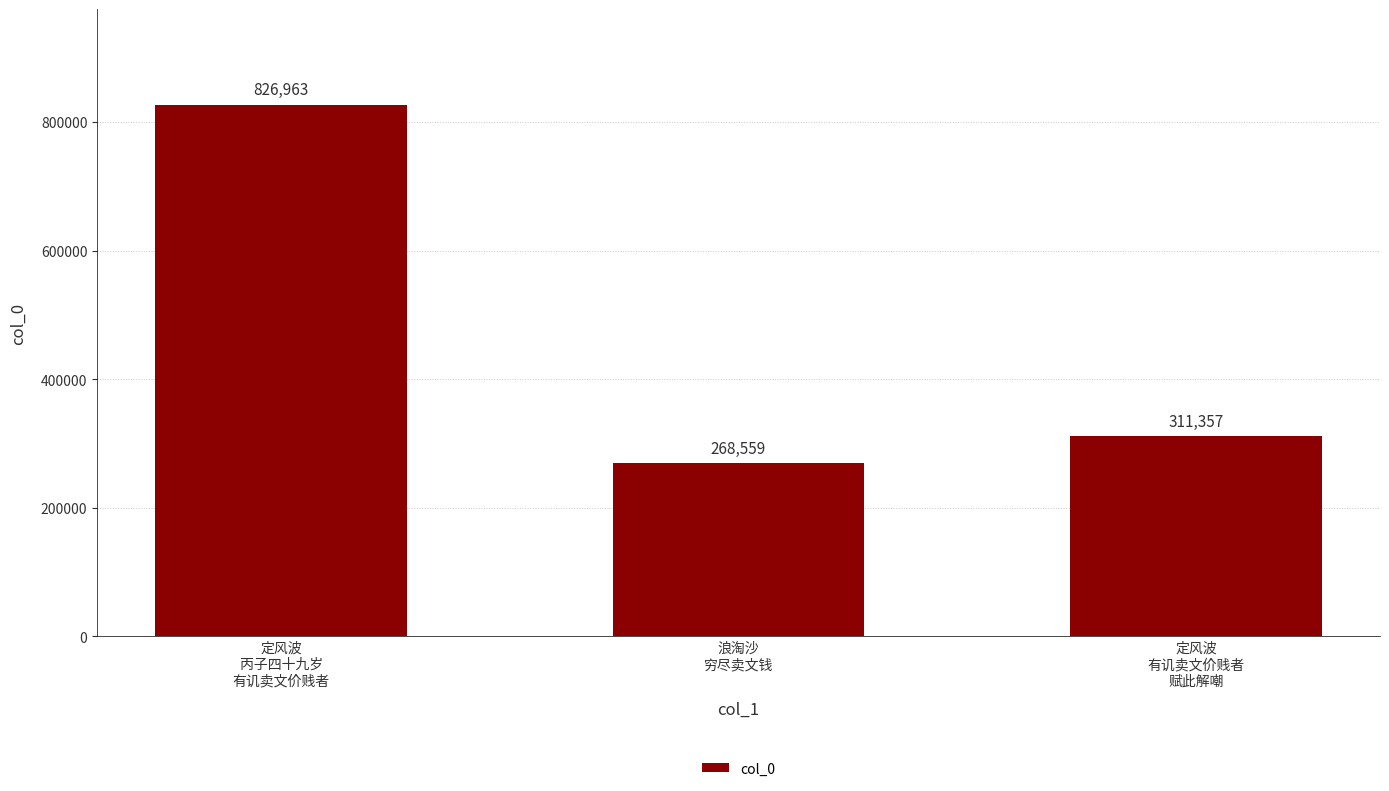

What position from the left is 浪淘沙
穷尽卖文钱?

2